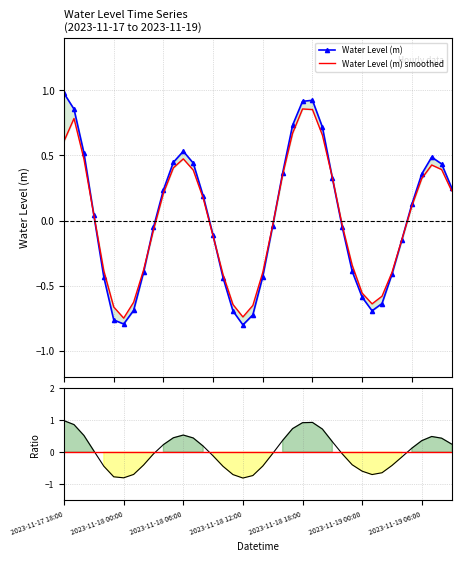

The value of Water Level (m) at 25 is 0.9. True or false?

True